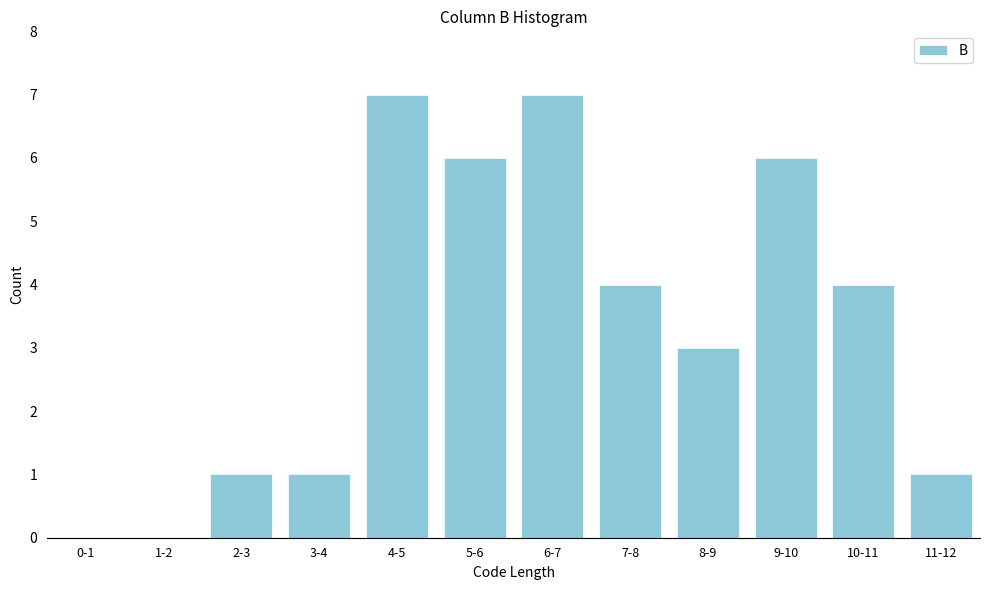

Reading left to right, extract all data points from this chart.

0-1=0	1-2=0	2-3=1	3-4=1	4-5=7	5-6=6	6-7=7	7-8=4	8-9=3	9-10=6	10-11=4	11-12=1